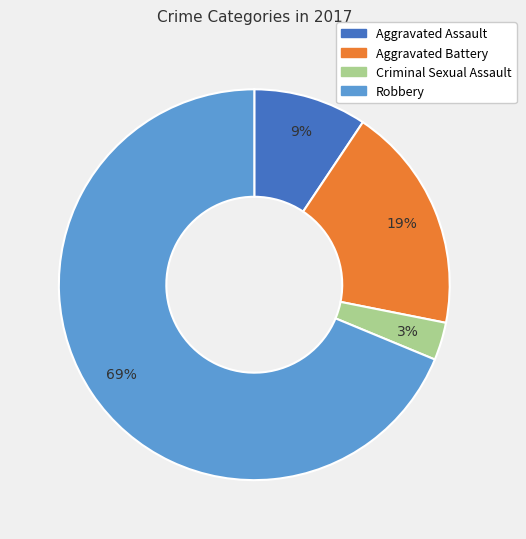

What is the ratio of the value at Aggravated Assault to the value at Criminal Sexual Assault?

3.0